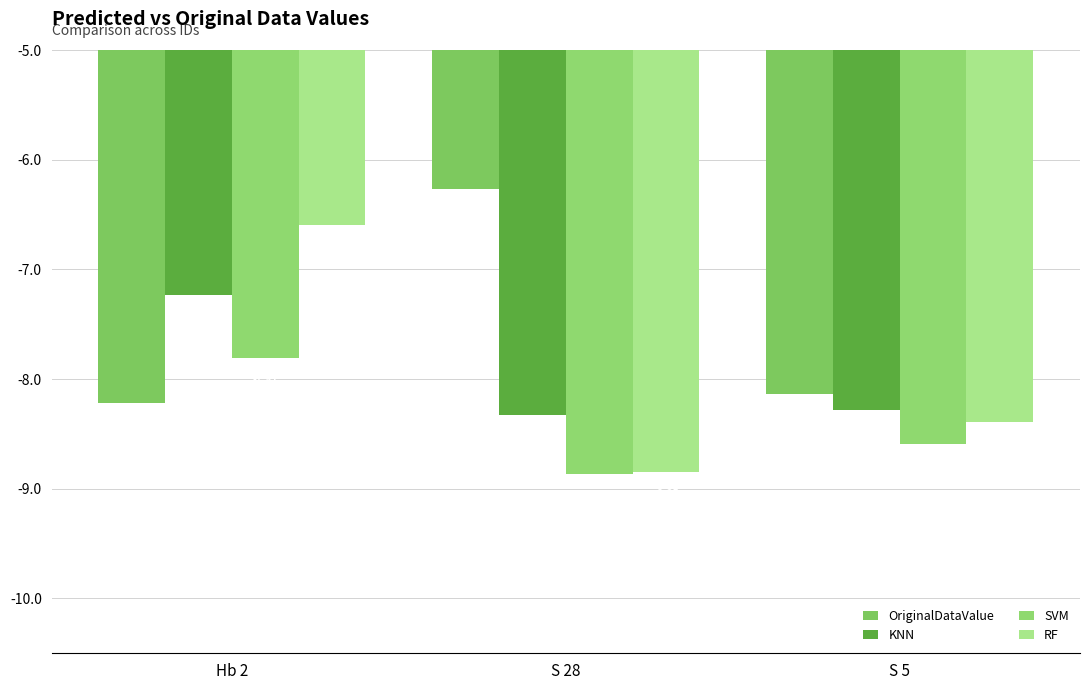

What is the difference between the maximum and second lowest values in the OriginalDataValue series?

1.9